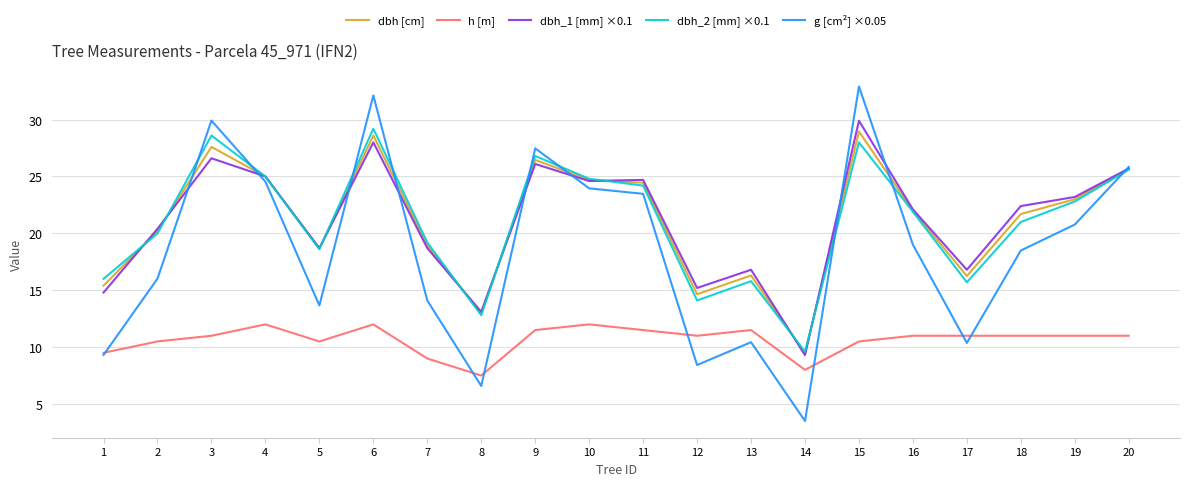

At how many categories does at least one series exceed 11?

19